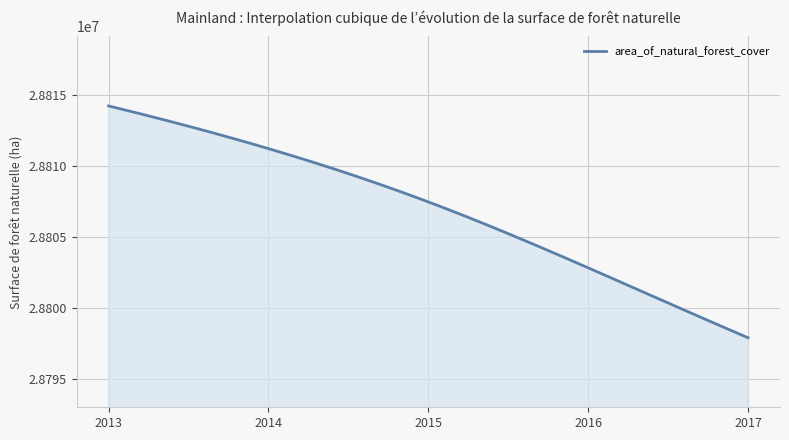

What is the maximum value shown in the chart?

28814258.0